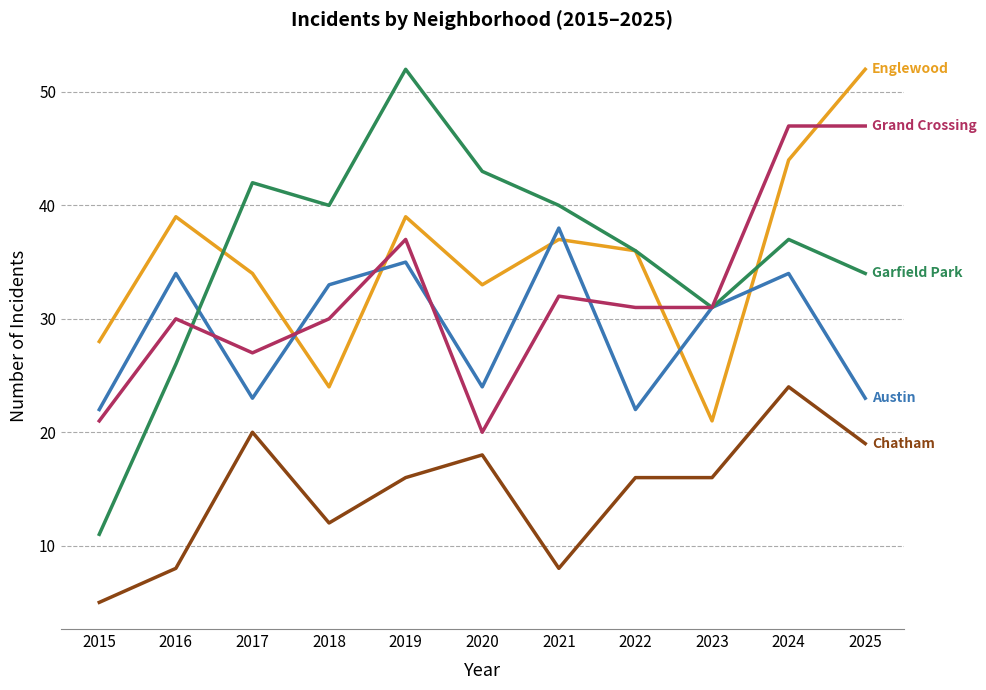

At which category is the sum across all series the highest?

2024